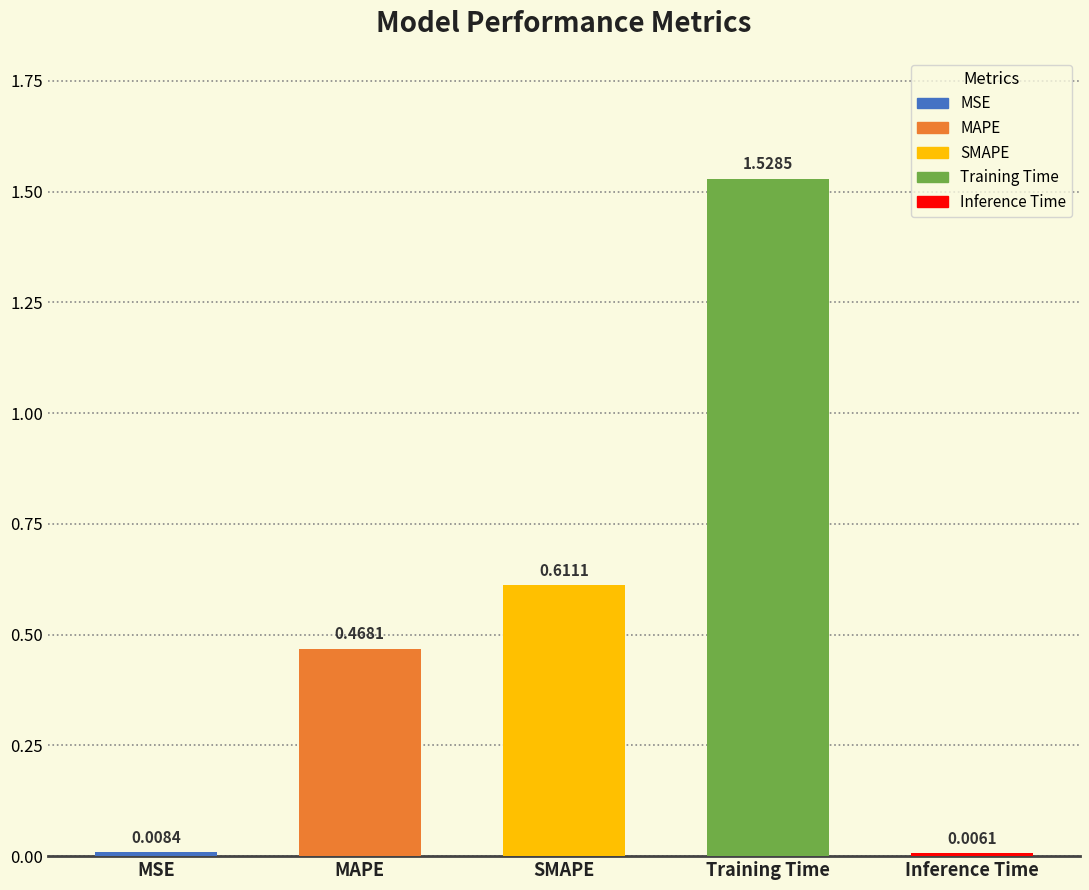

What is the value of the 3rd bar from the left?

0.6